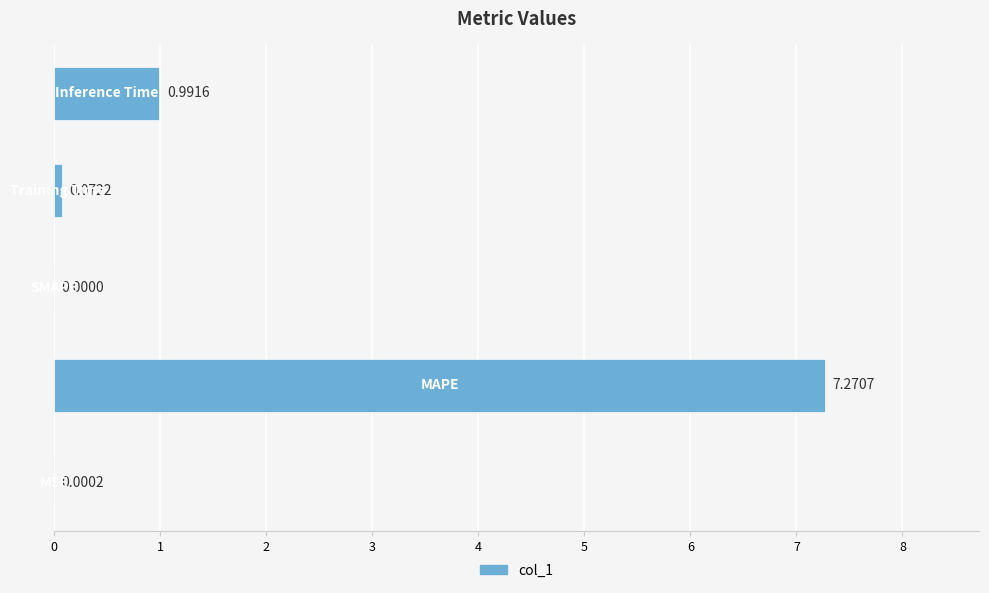

What is the maximum value shown in the chart?

7.3